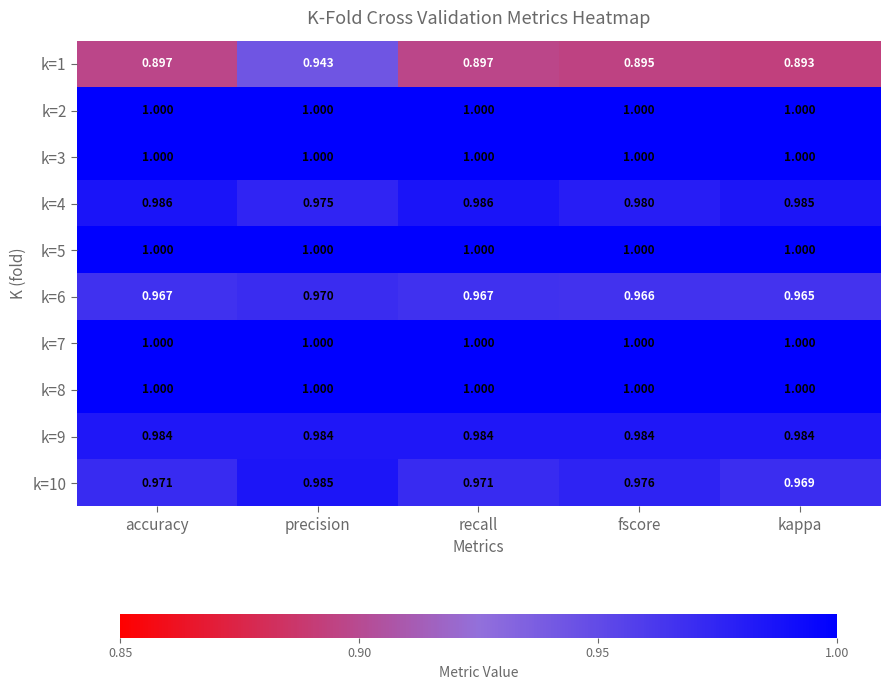

What is the total value across all series at fscore?

9.8